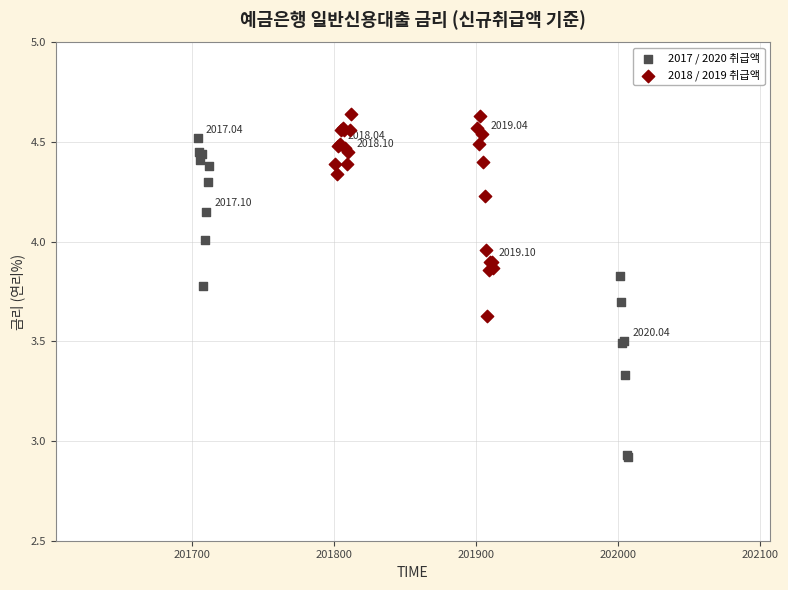

Which series contains the lowest Y value?

2017 / 2020 취급액